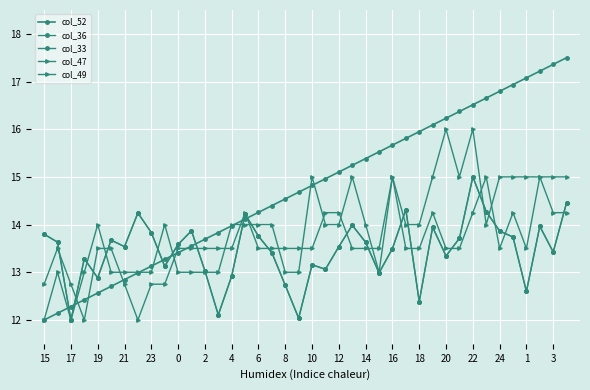

Which series has the largest range (max minus min)?

col_52